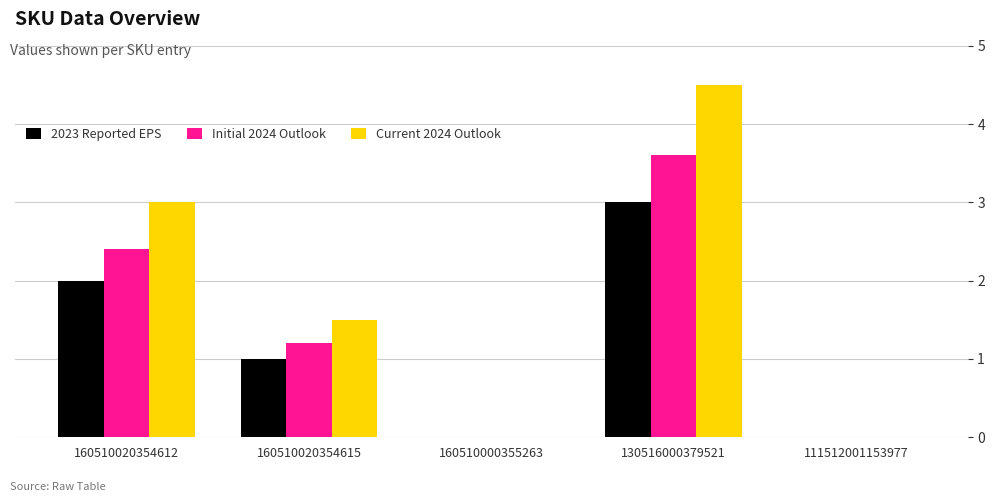

What is the maximum value shown in the chart?

4.5